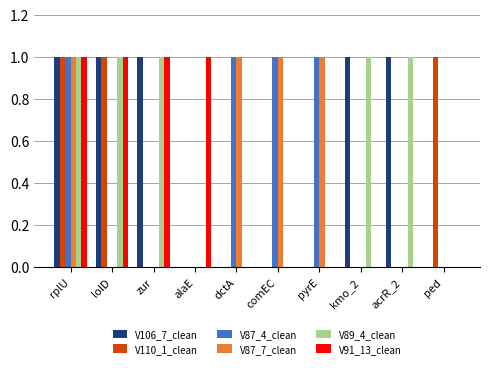

True or false: V91_13_clean has a value of 0 at alaE.

False